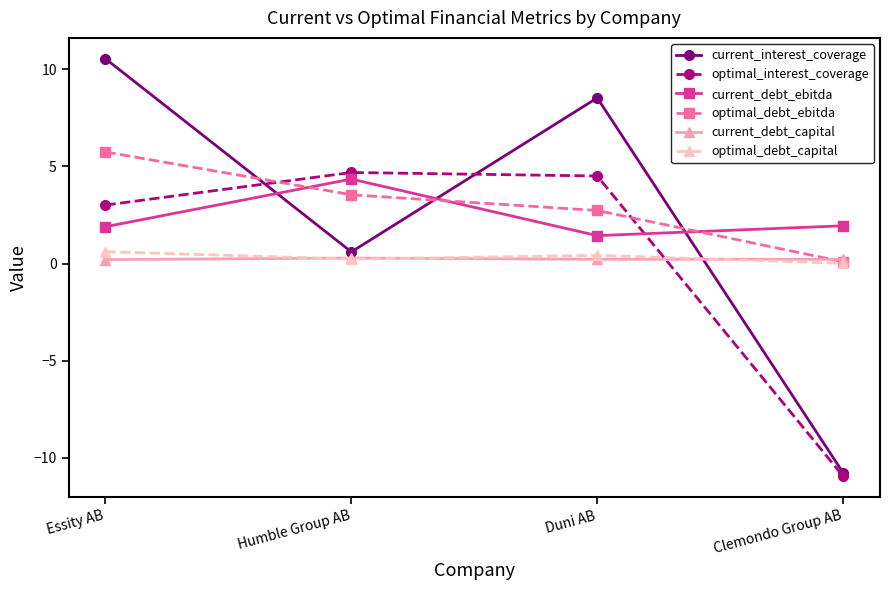

What is the difference between the highest and lowest values at Humble Group AB?

4.5